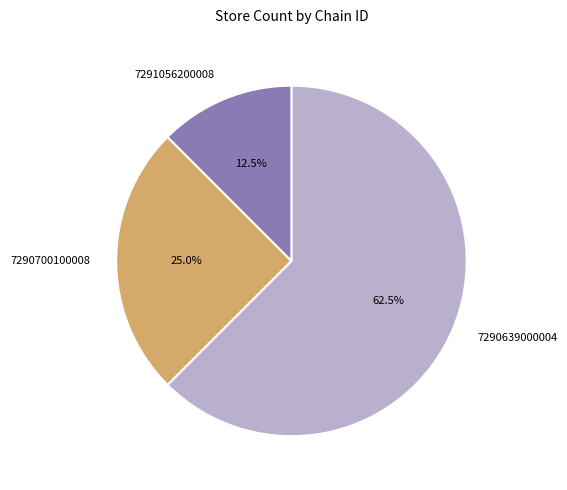

How many slices are in this pie chart?

3